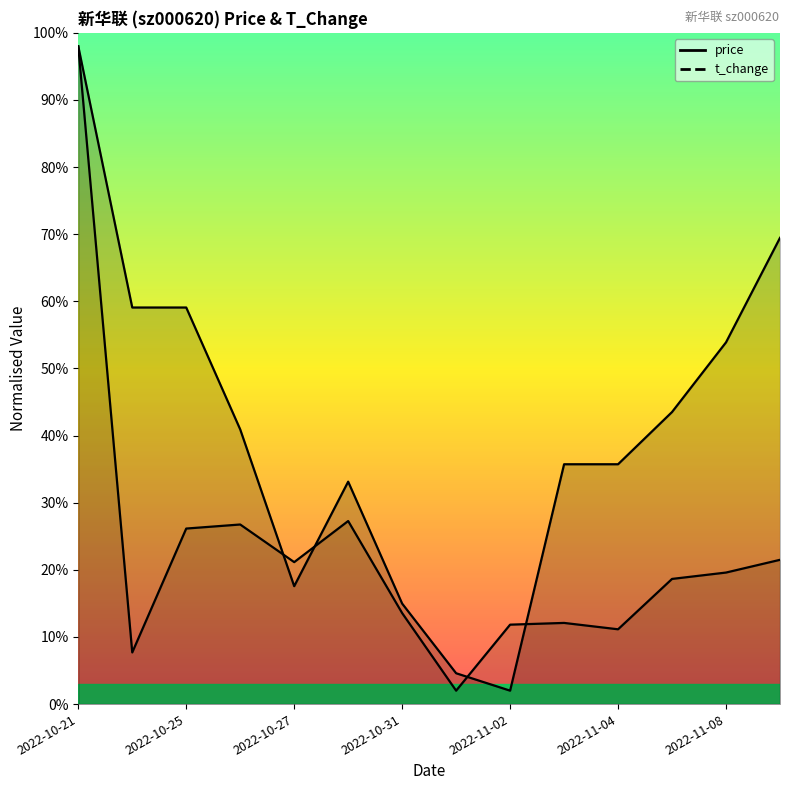

What value does the t_change series have at 2022-11-02?

11.8